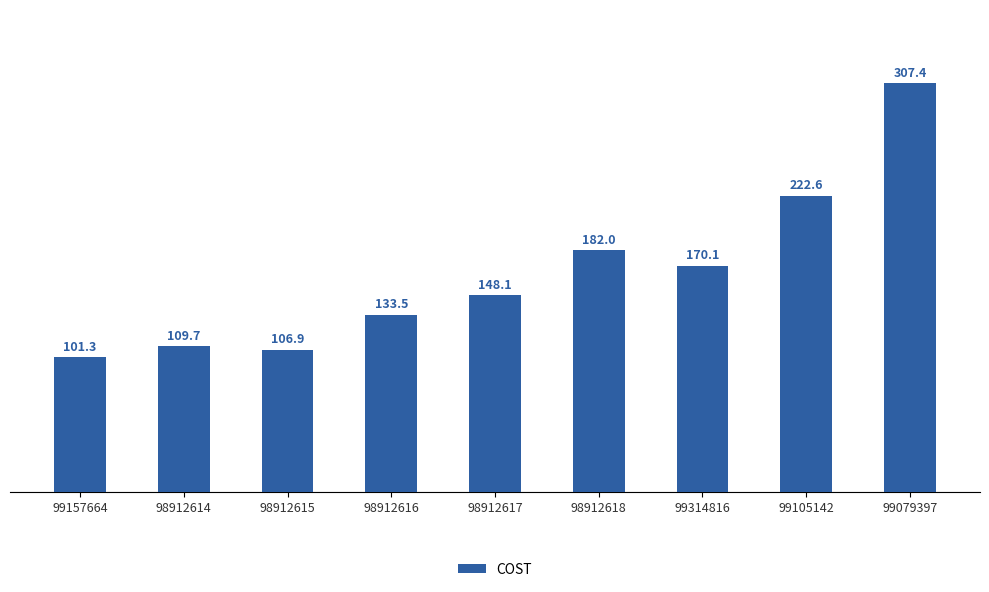

The chart shows a value of 106.9 at 98912615. True or false?

True